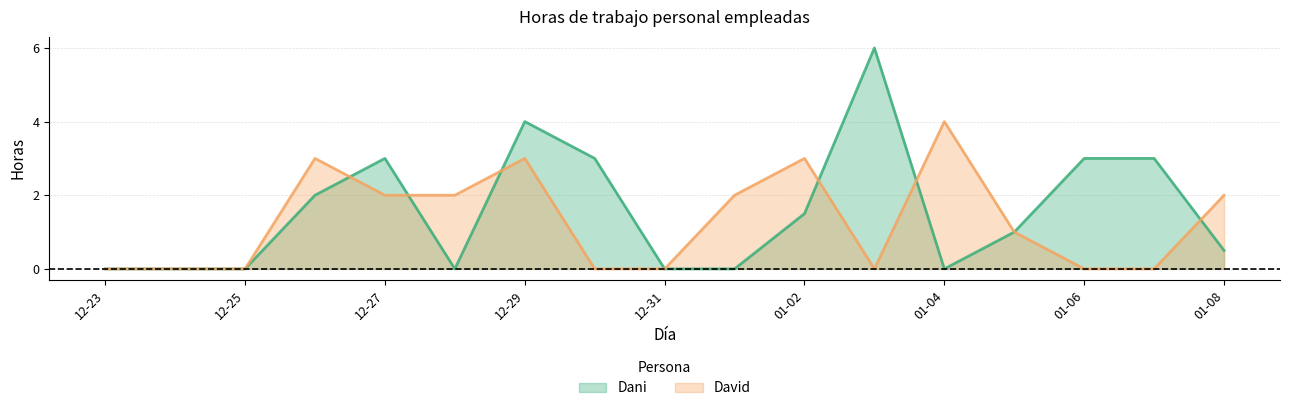

What is the difference between the maximum and minimum values in the David series?

4.0